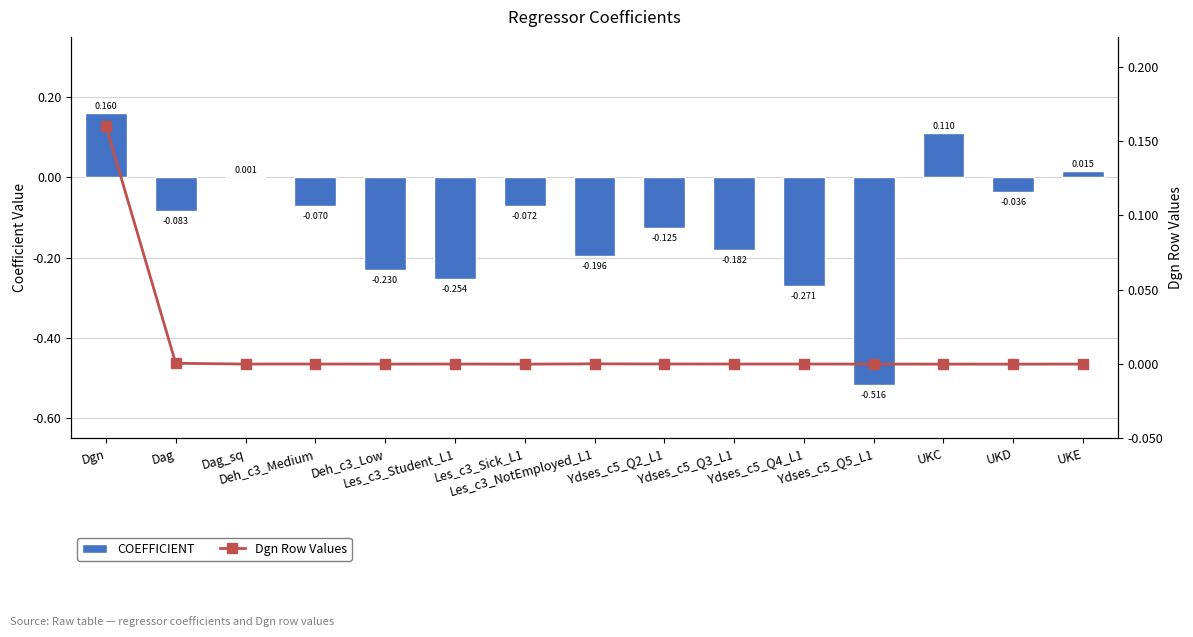

Where does the COEFFICIENT series first go above 0?

Dgn